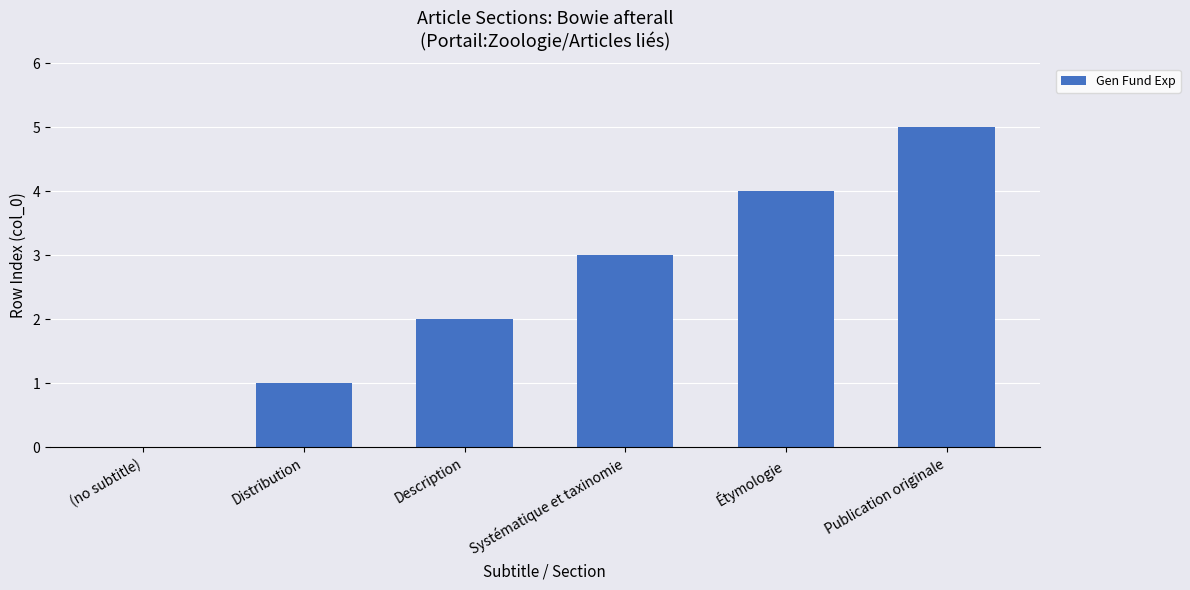

Approximately how many times larger is the value at Distribution compared to Systématique et taxinomie?

0.3